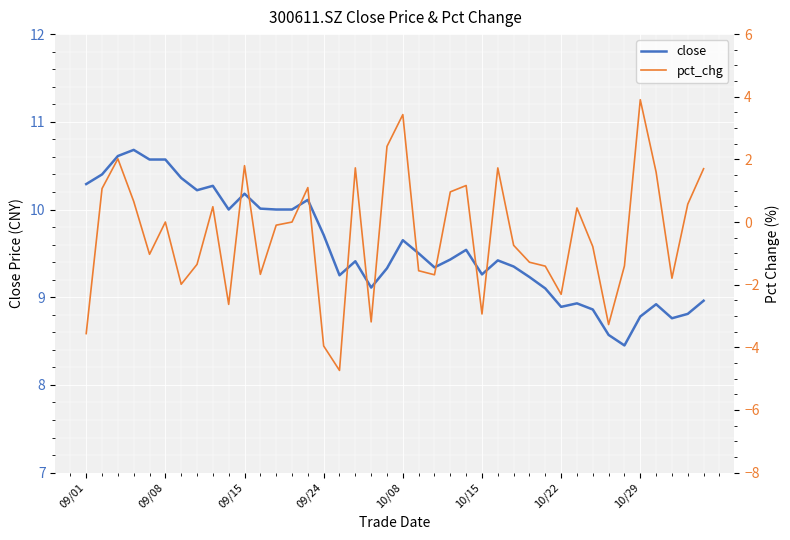

Is it true that pct_chg equals -2.6 at 9?

True